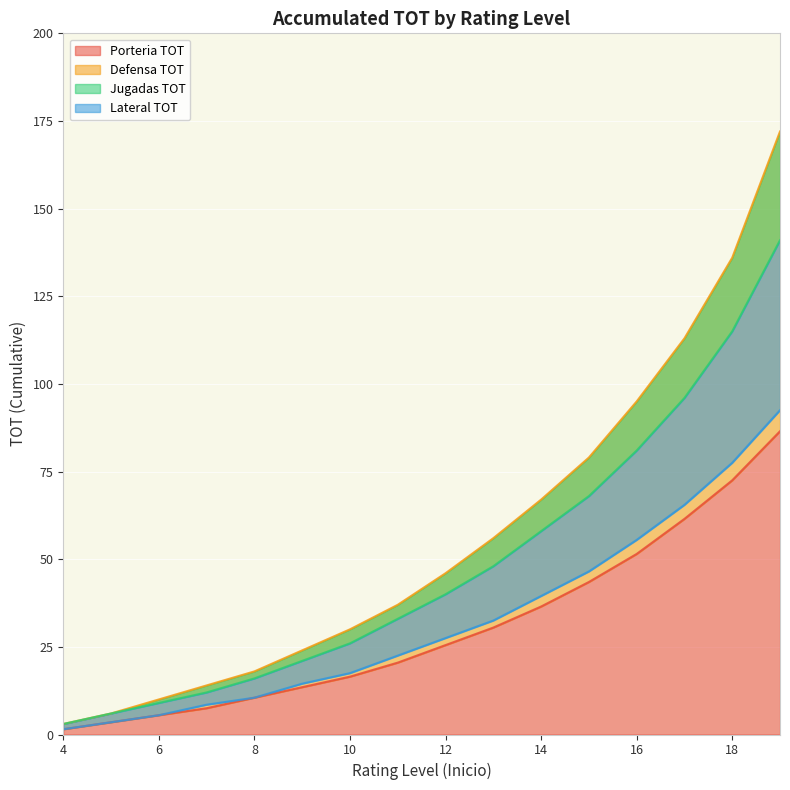

What is the minimum value for Jugadas TOT?

3.0